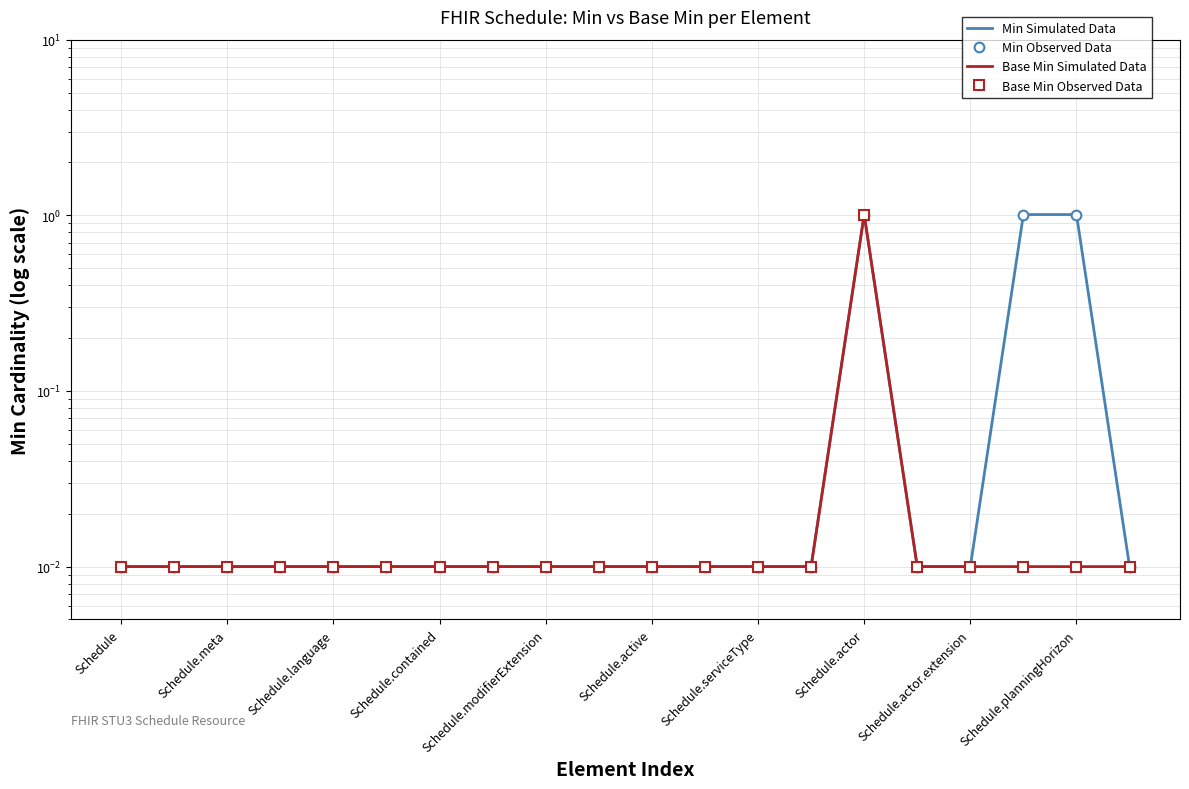

How many interior local peaks does the Min Simulated Data series have?

1